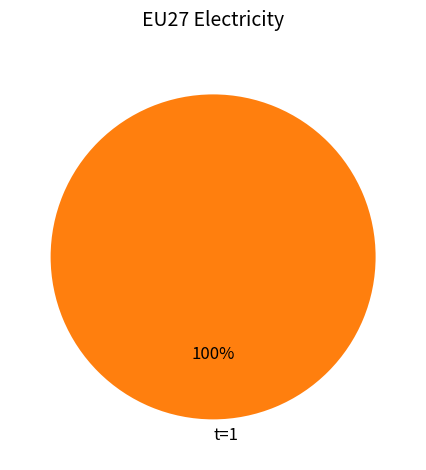

True or false: t=1 accounts for 89% of the total.

False